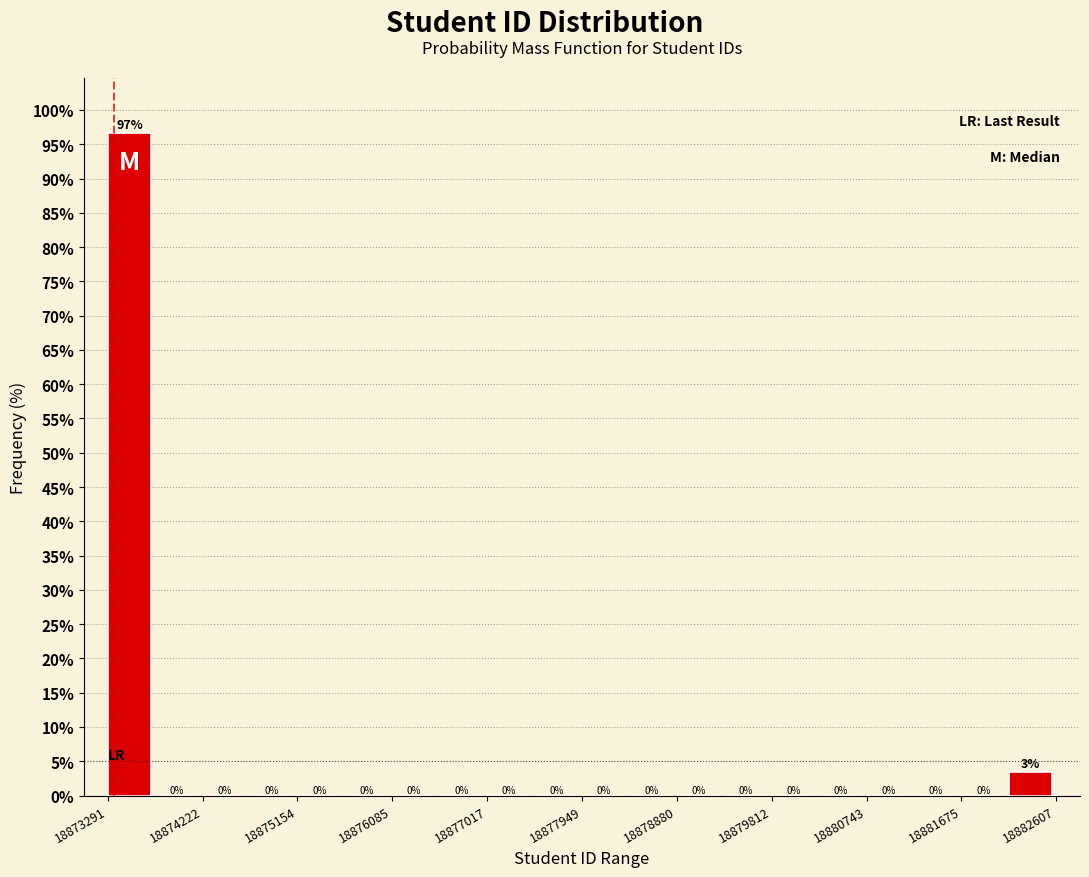

Which range on the x-axis has the tallest bar?

18873300 to 18873800